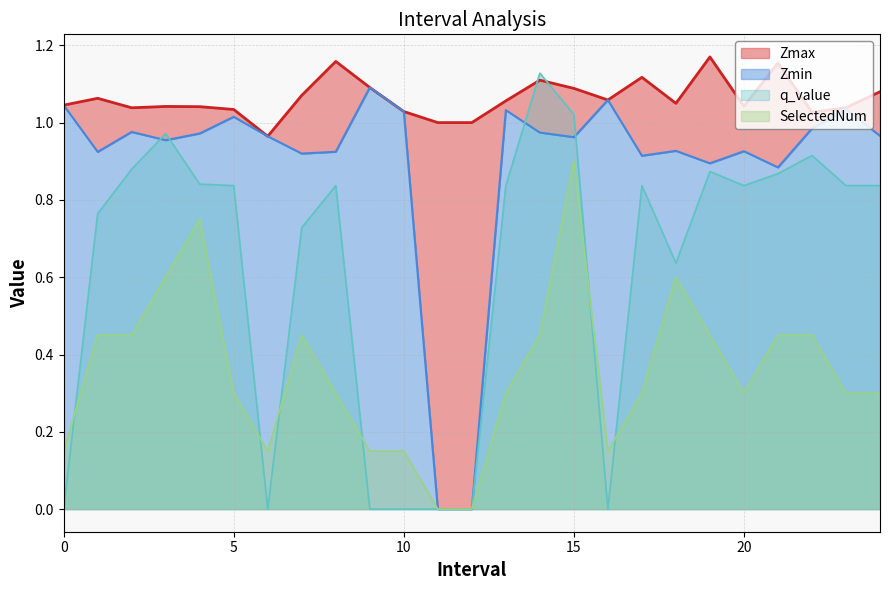

At which category does Zmin reach its first local peak?

2.0